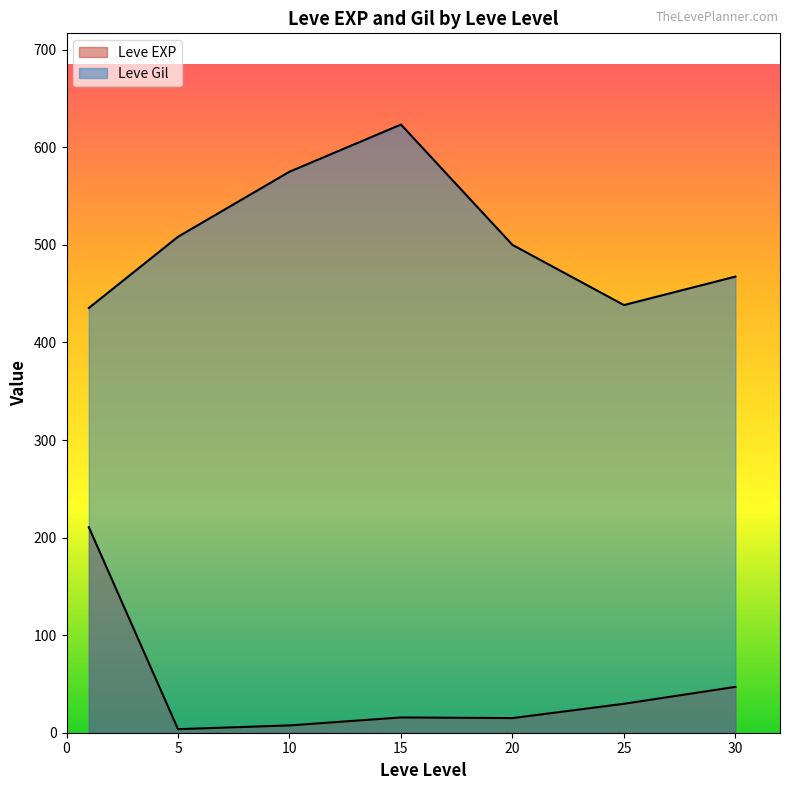

How many lines are shown in the chart?

2